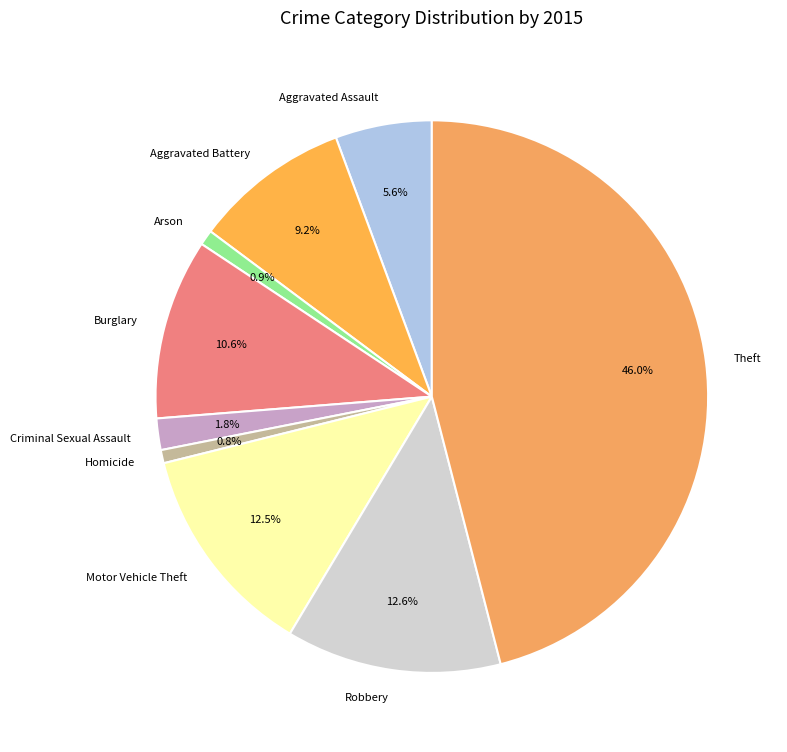

Approximately how many times larger is the value at Aggravated Battery compared to Burglary?

0.9